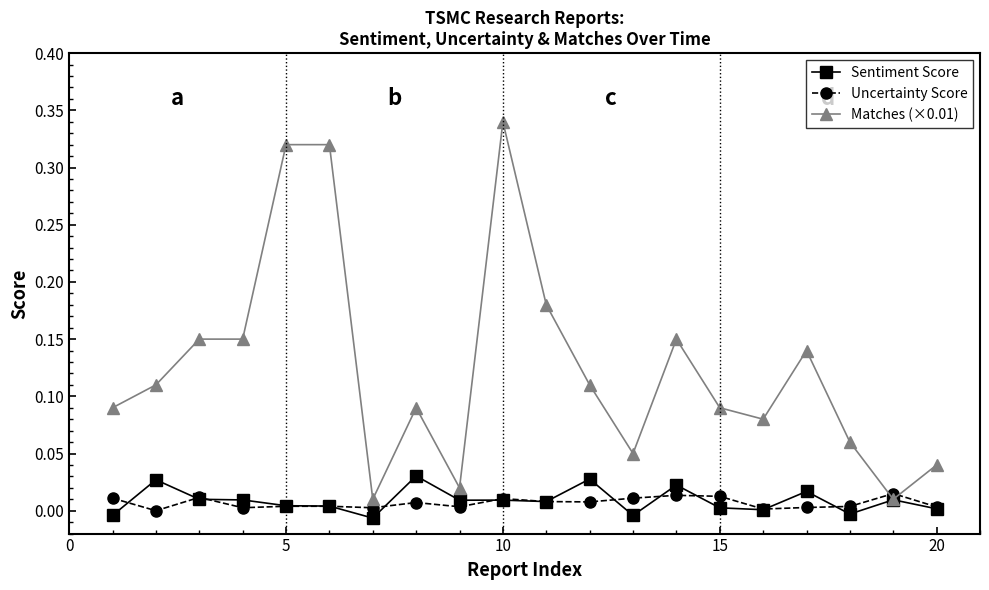

How many series are shown in this chart?

3